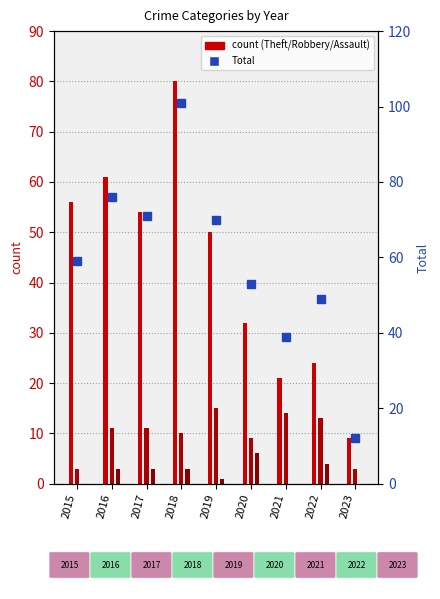

Where does the data first go above 59?

2016